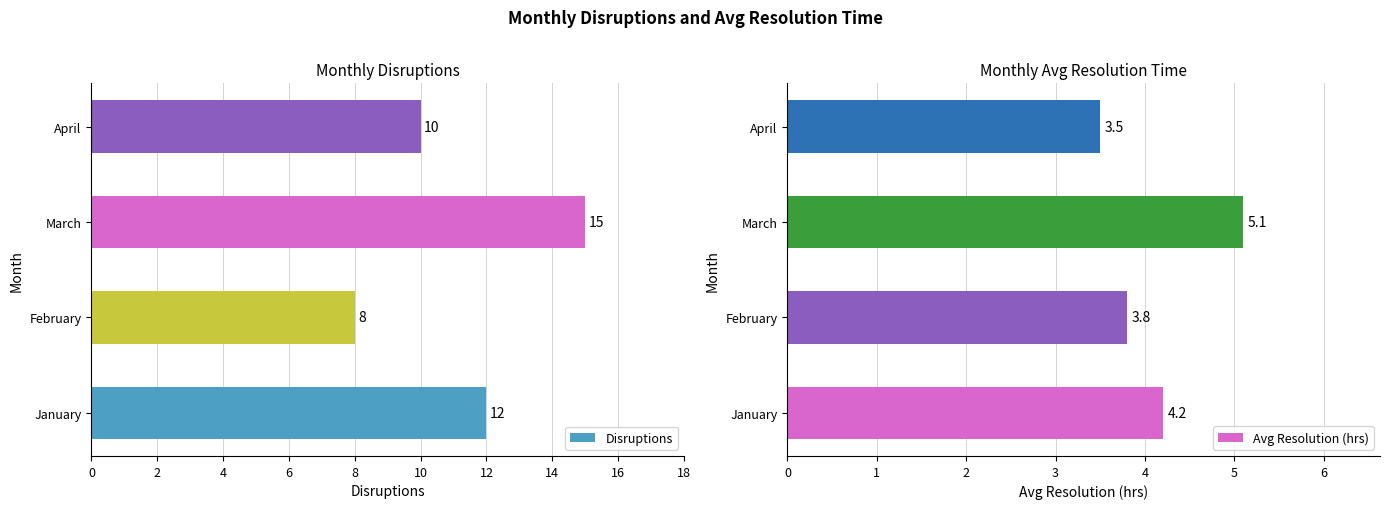

How many bars are there in each group?

2